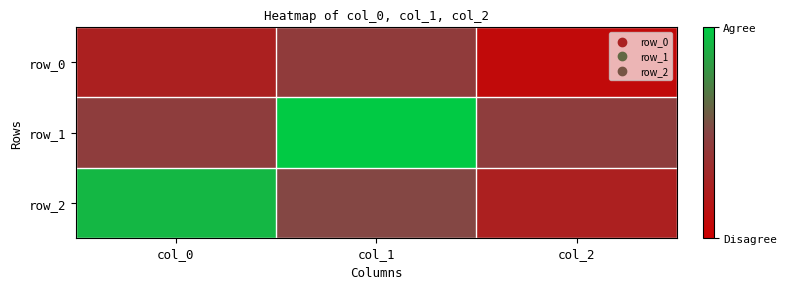

Is it true that row_1 equals -0.0 at col_0?

False